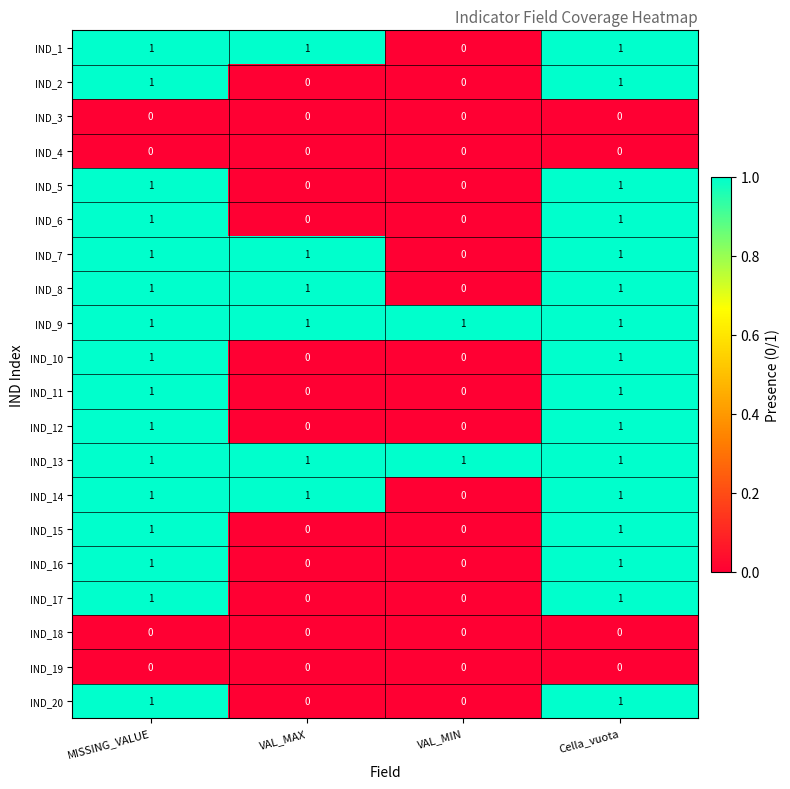

Is it true that IND_16 equals 1 at Cella_vuota?

True